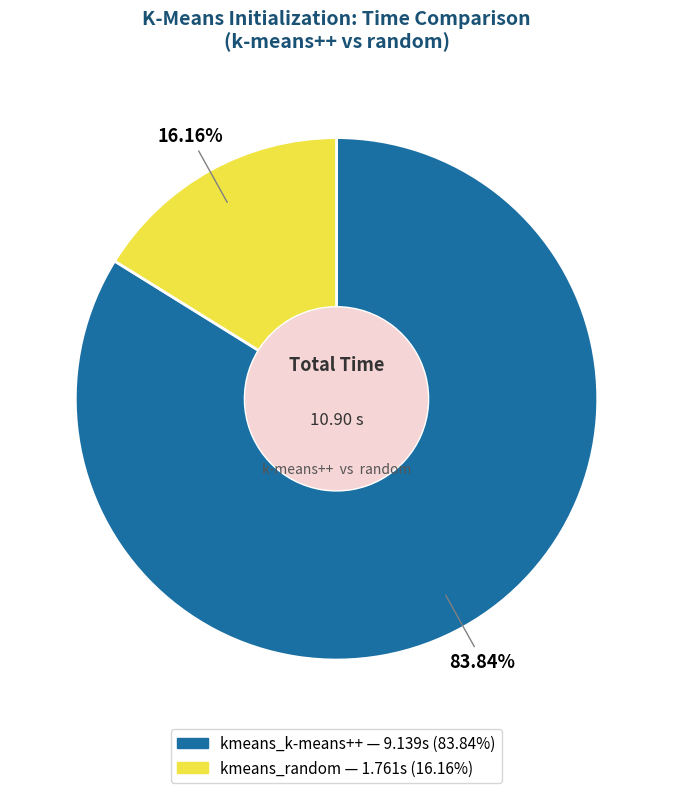

What percentage is the kmeans_k-means++ slice, to the nearest percent?

84%